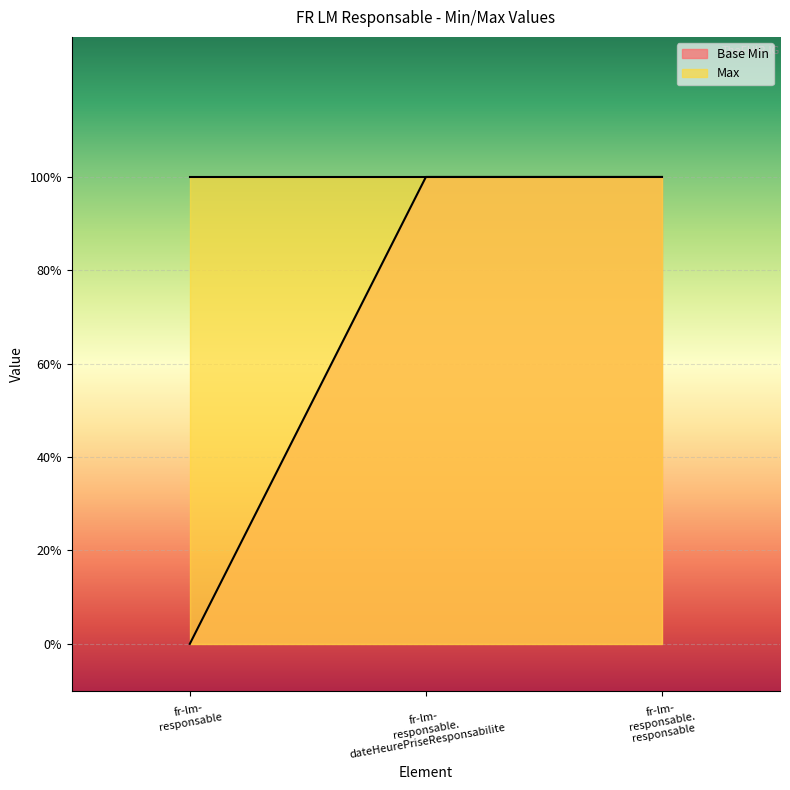

List the labels in order of value, largest first.

fr-lm- responsable. dateHeurePriseResponsabilite, fr-lm- responsable. responsable, fr-lm- responsable